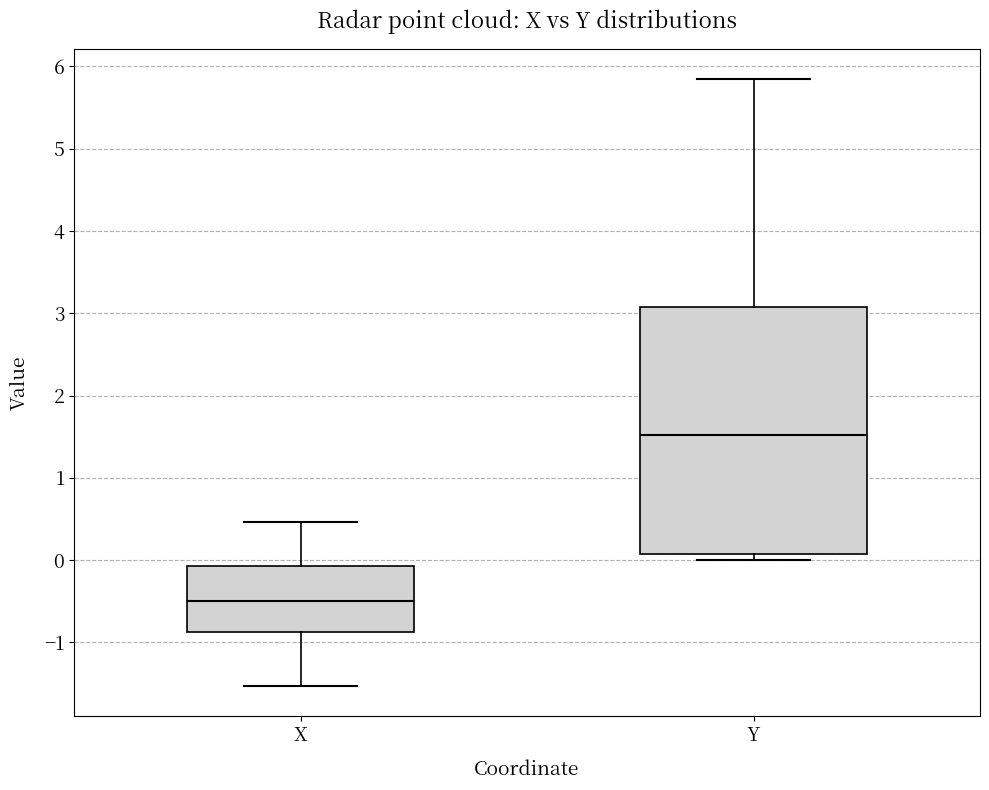

Which box has the highest median line?

Y